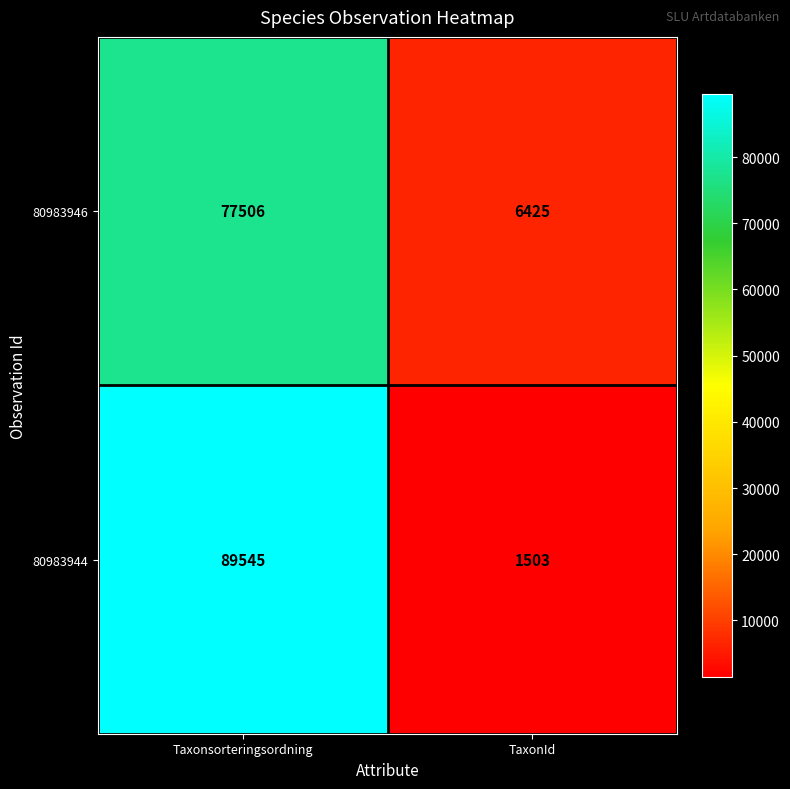

Rank the series at TaxonId from lowest to highest value.

80983944, 80983946